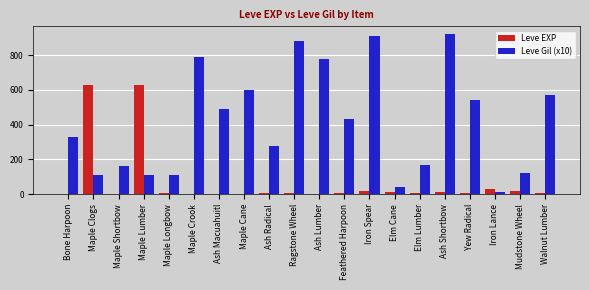

True or false: Leve Gil (x10) has a value of 422 at Ragstone Wheel.

False